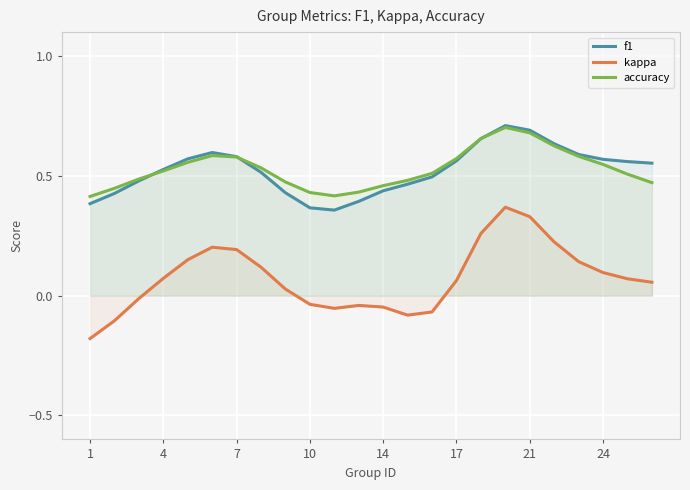

At which label is accuracy closest to 0?

1